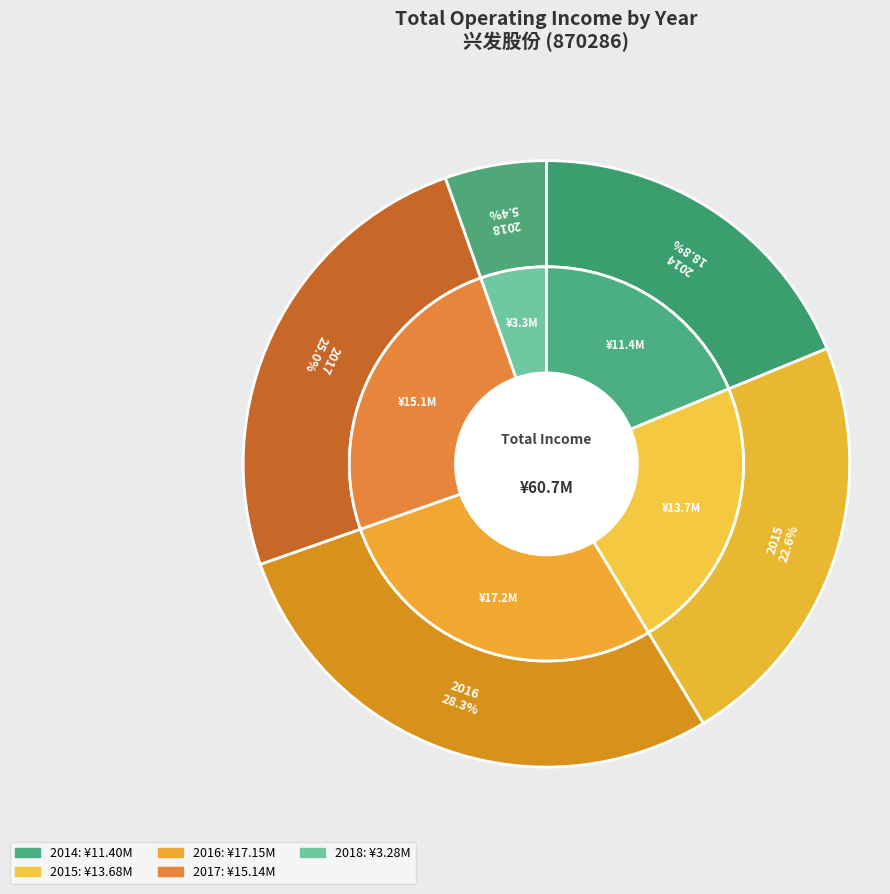

What is the change in value from 2014 to 2017?

+3746415.9